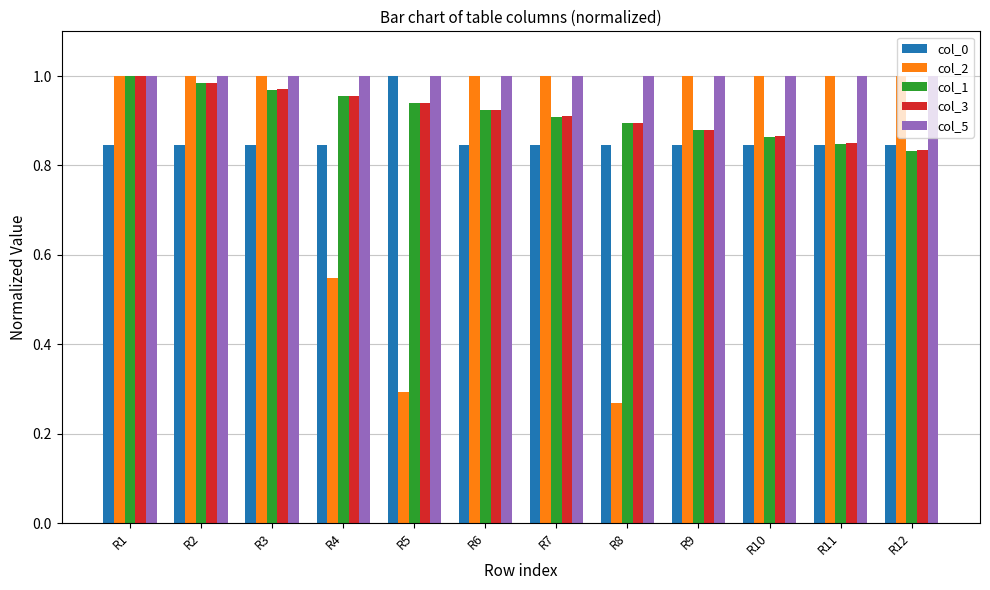

Is it true that col_5 equals 1.4 at R1?

False